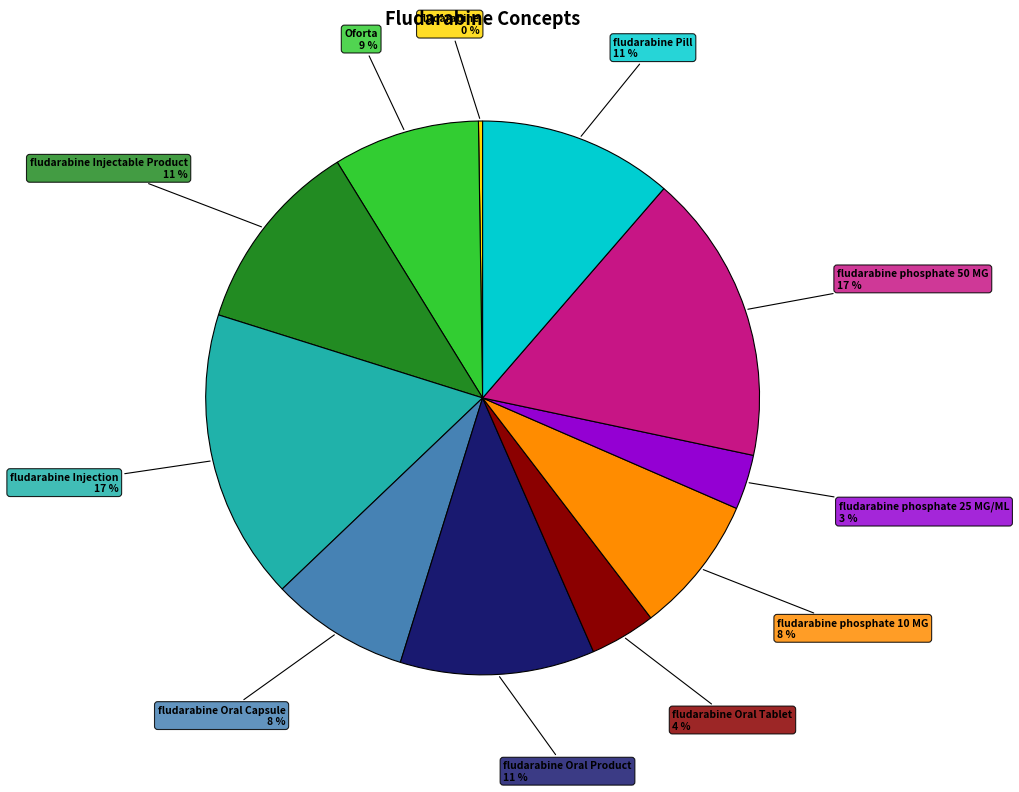

Does any single category account for the majority?

No